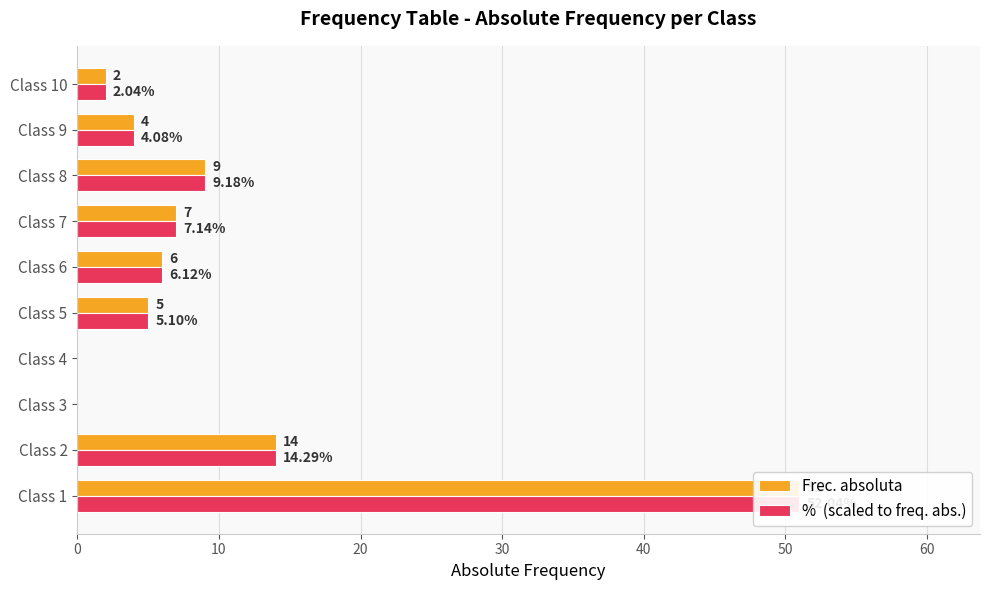

What is the difference between the maximum and second lowest values in the %  (scaled to freq. abs.) series?

51.0